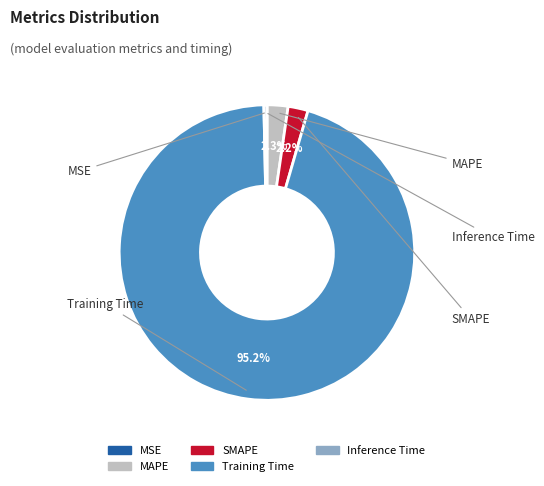

What percentage is NOT represented by MAPE?

97.7%